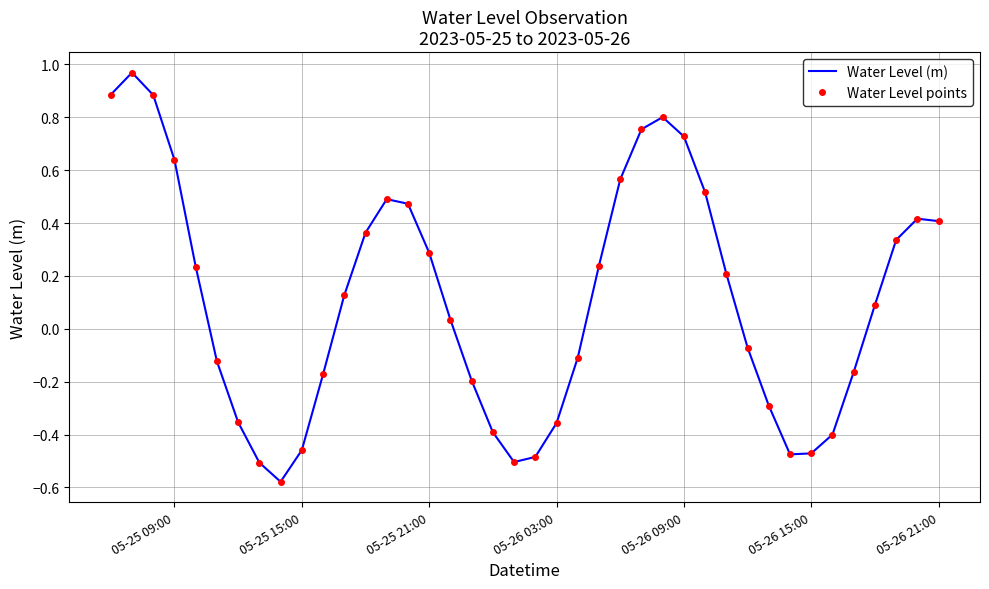

How many negative values does the Water Level (m) series have?

18